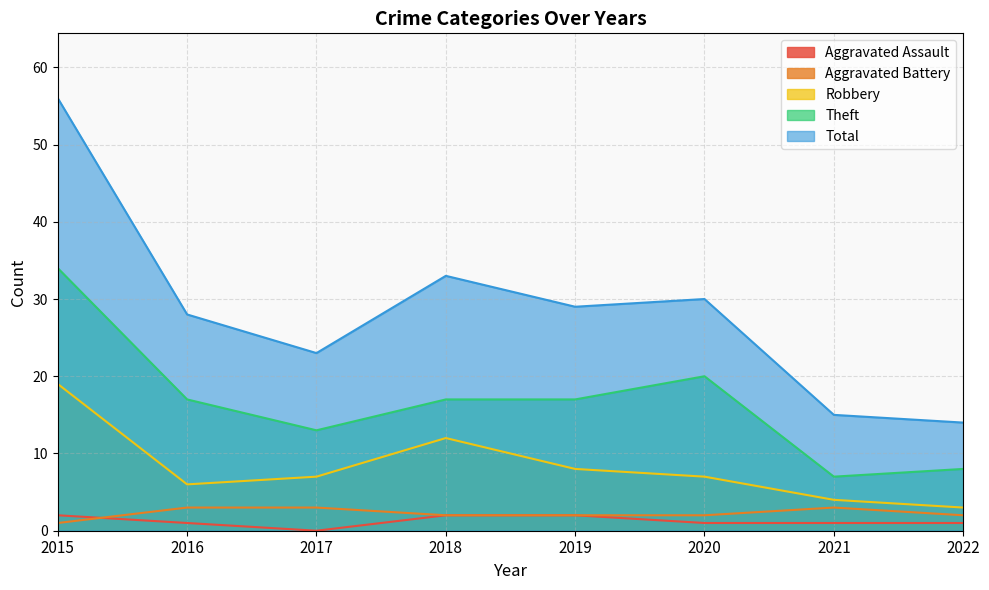

What is the value of the Total point at the 1st from the left?

56